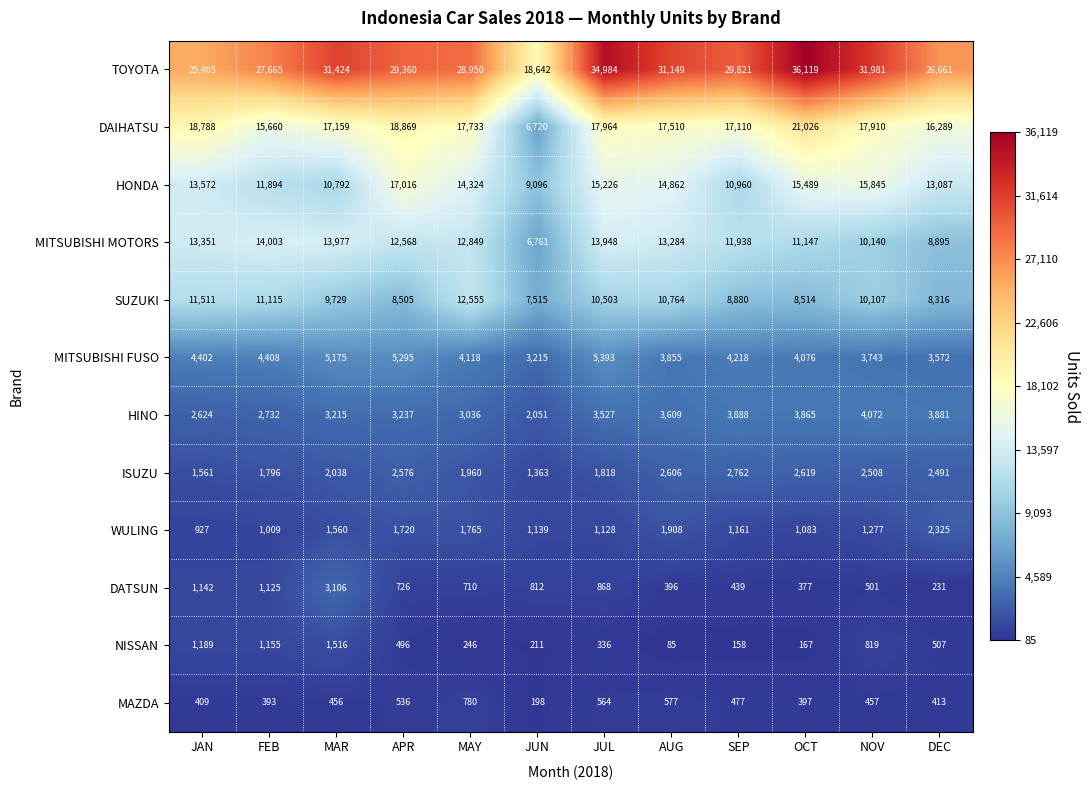

The value of HINO at AUG is 3609. True or false?

True